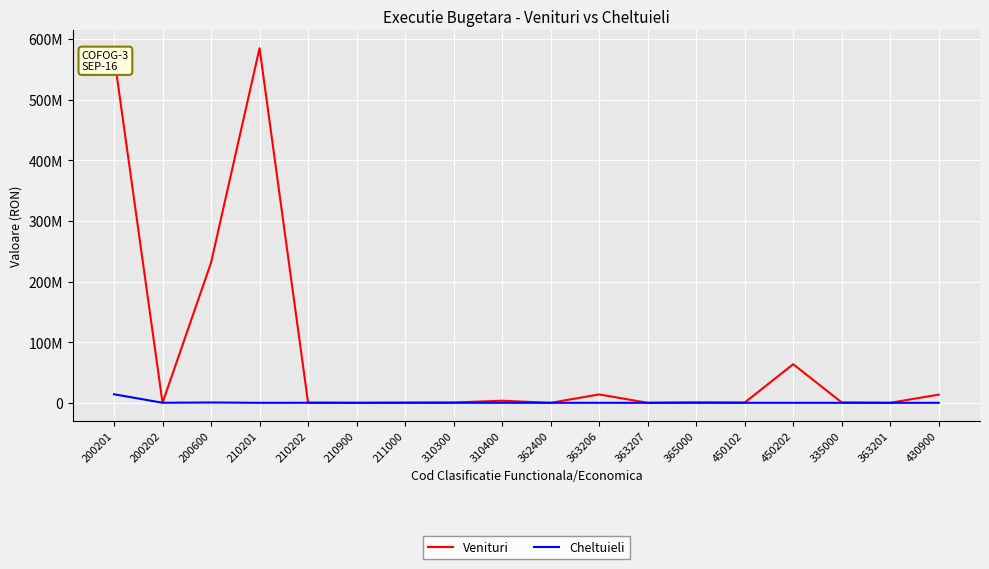

Reading left to right, transcribe all the data shown in this chart.

Venituri: 572436110.9	930.0	231191185.7	584967479.8	188165.5	986.0	281634.0	575770.8	3418278.9	1186.0	13806021.2	12283.1	782221.6	433058.4	63637440.8	566525.5	4913.0	13498442.0
Cheltuieli: 14110419.7	91570.4	521905.0	119.0	76234.0	2506.0	26071.0	783.0	4236.0	3977.9	0.0	0.0	0.0	0.0	0.0	0.0	0.0	0.0